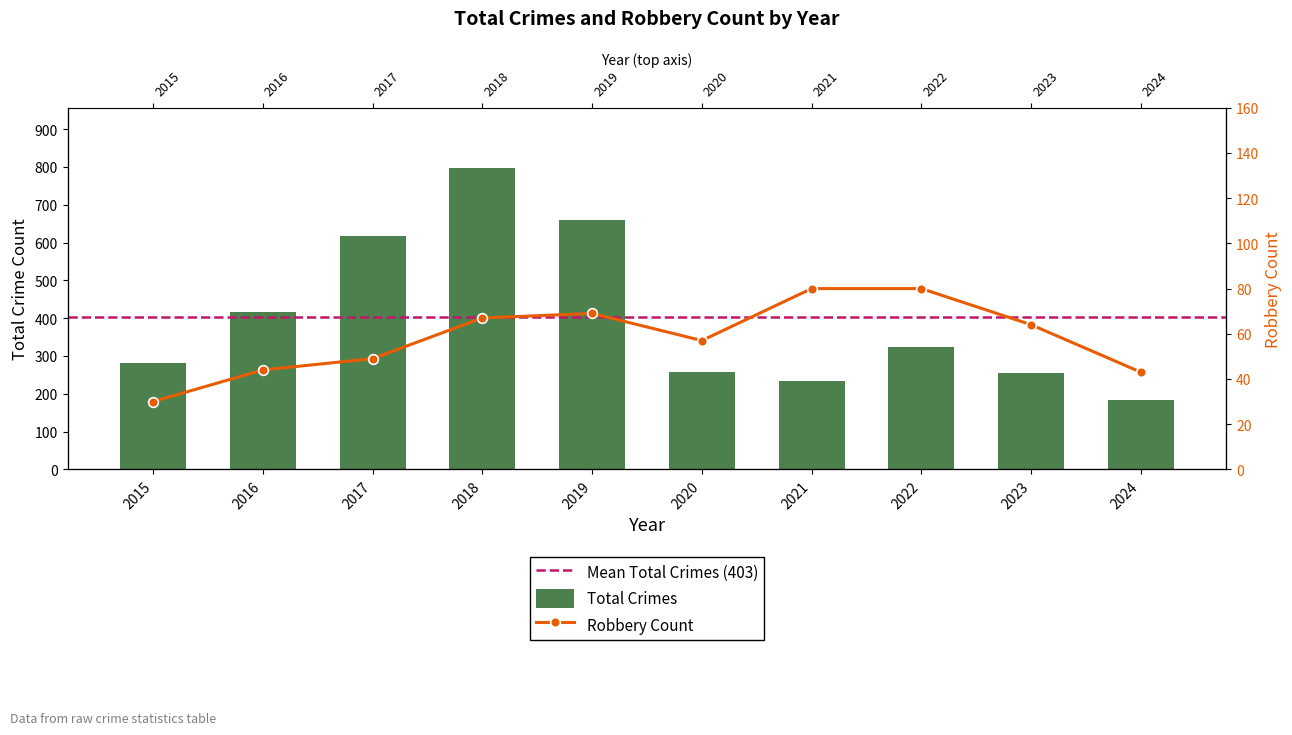

List the labels in order of Robbery value, smallest first.

2015, 2024, 2016, 2017, 2020, 2023, 2018, 2019, 2021, 2022